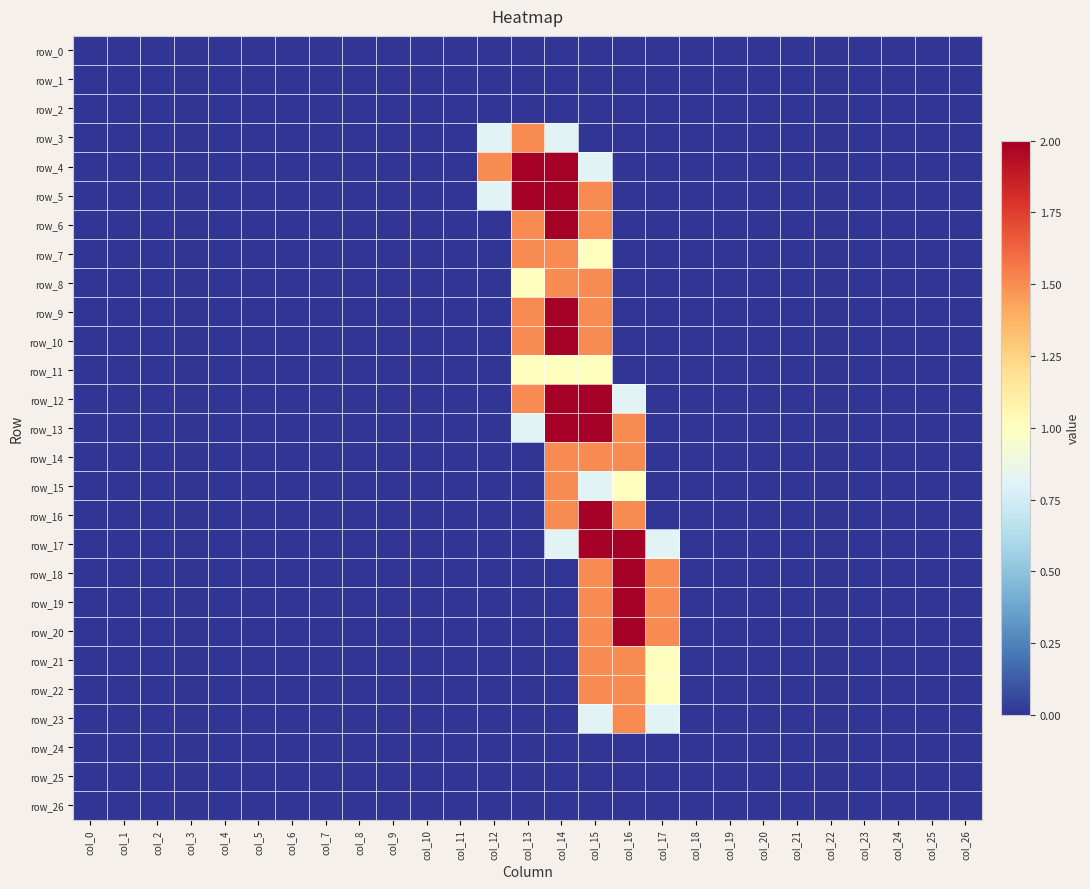

Which series changed the most between col_4 and col_11?

row_0